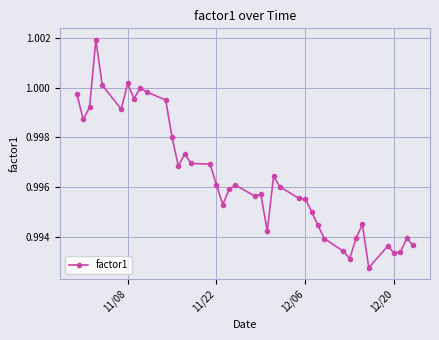

How many lines are shown in the chart?

1